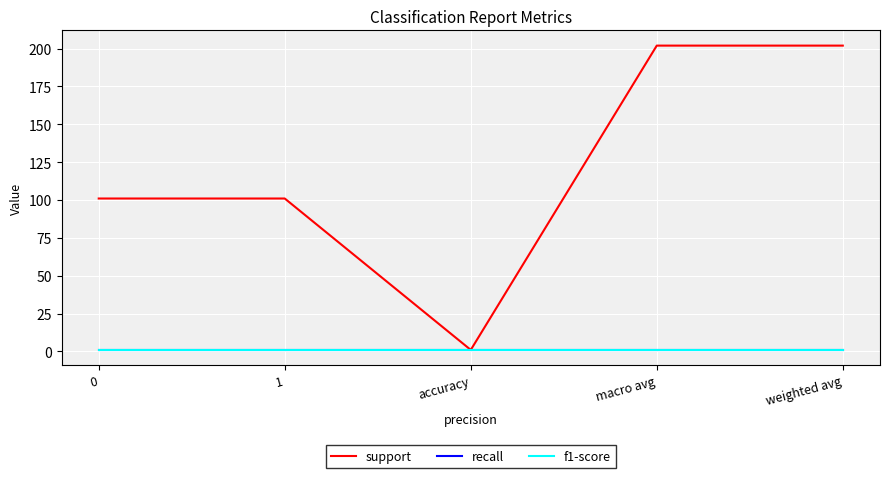

Which has a higher value, 1 or accuracy?

1